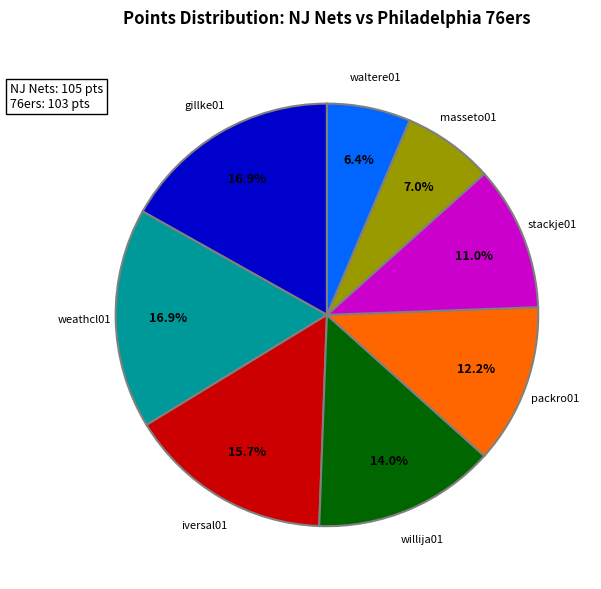

Does any single category account for the majority?

No